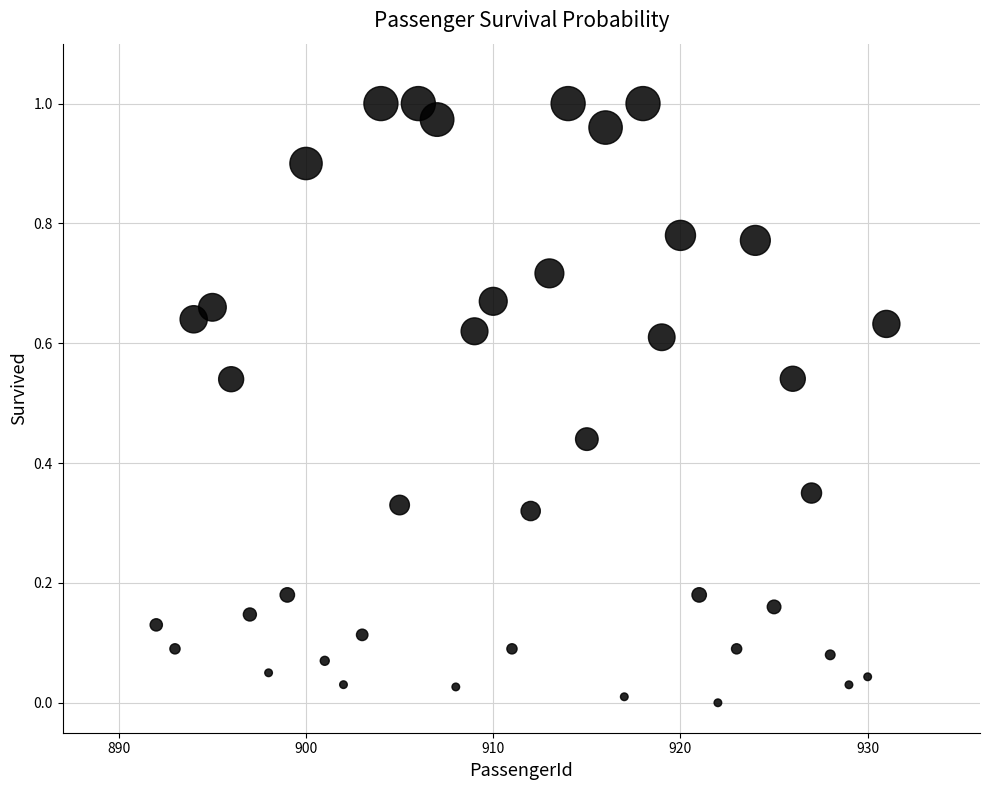

What is the range of X values (max minus min)?

39.0